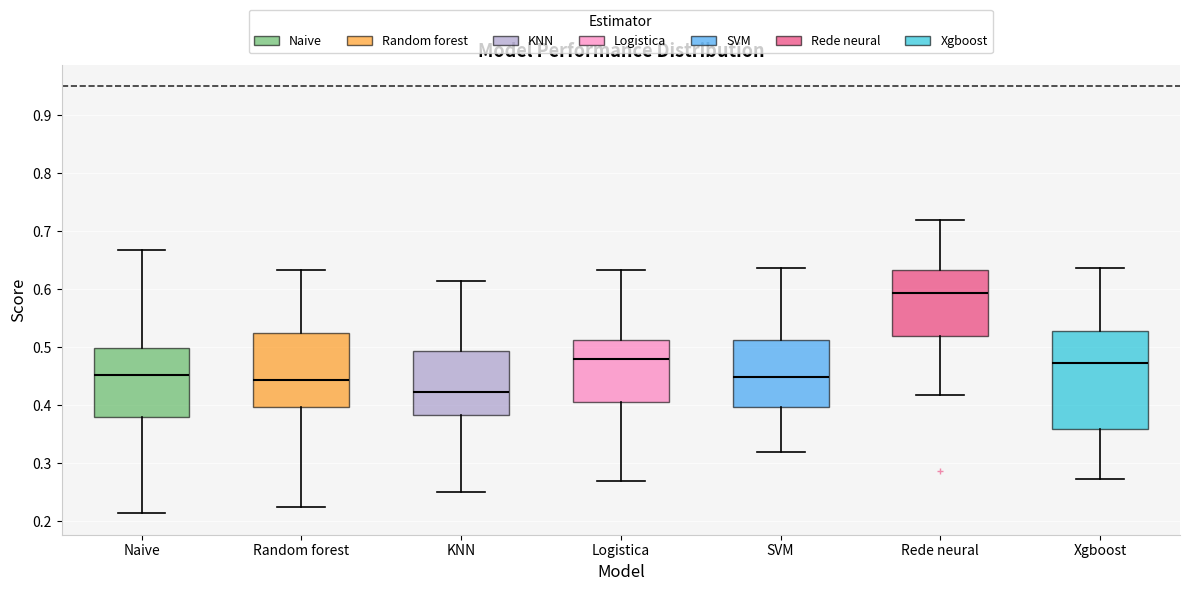

Which box has the highest median line?

Rede neural